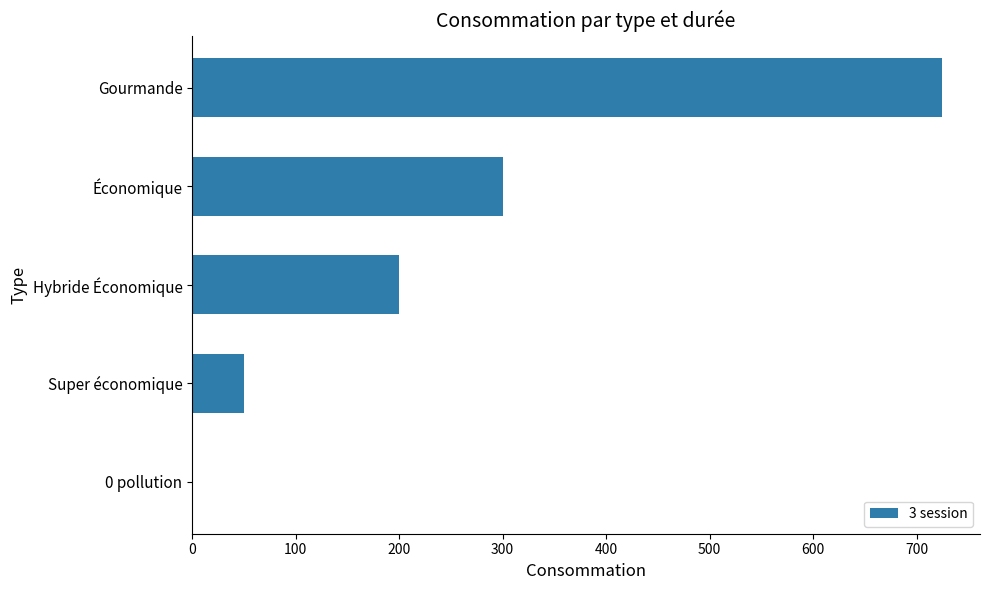

What is the sum of all values?

1275